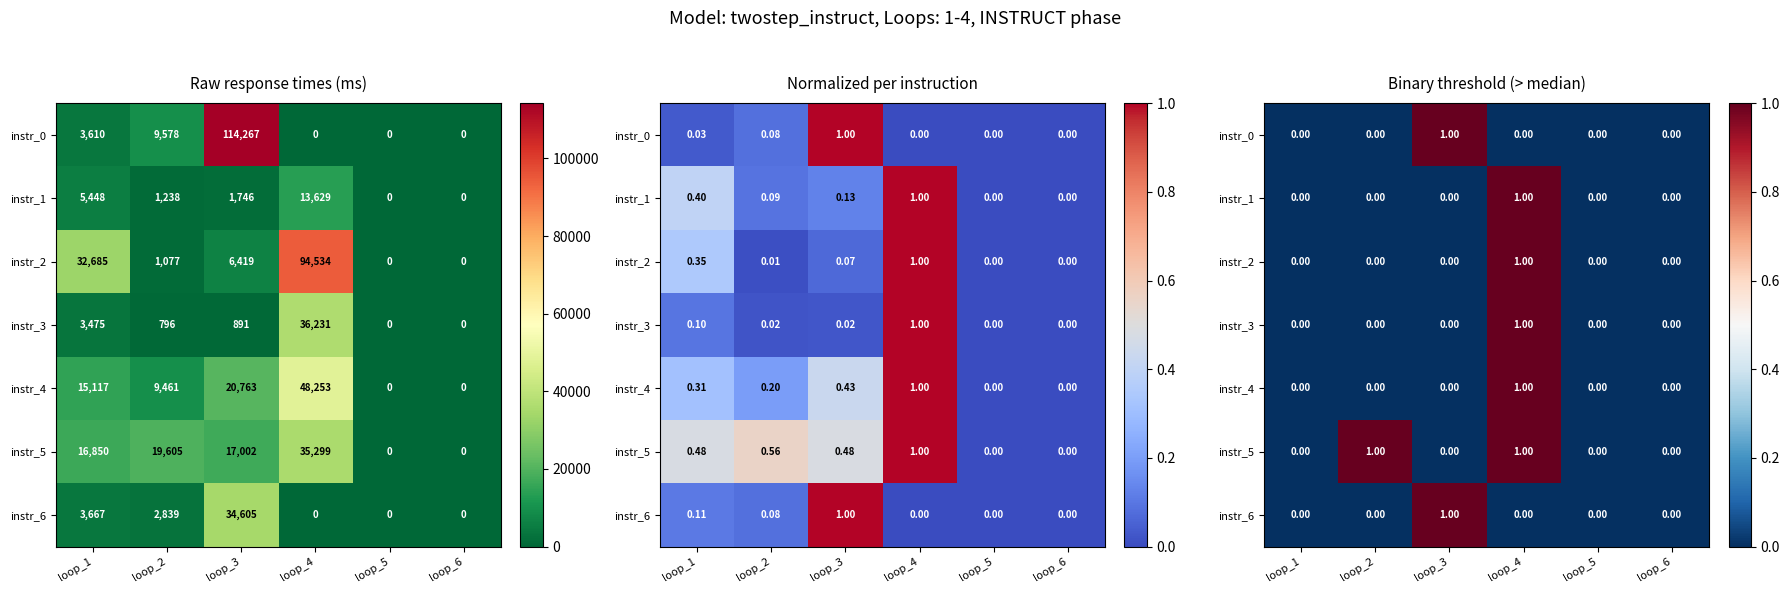

Is it true that instr_3 equals 0 at loop_5?

True